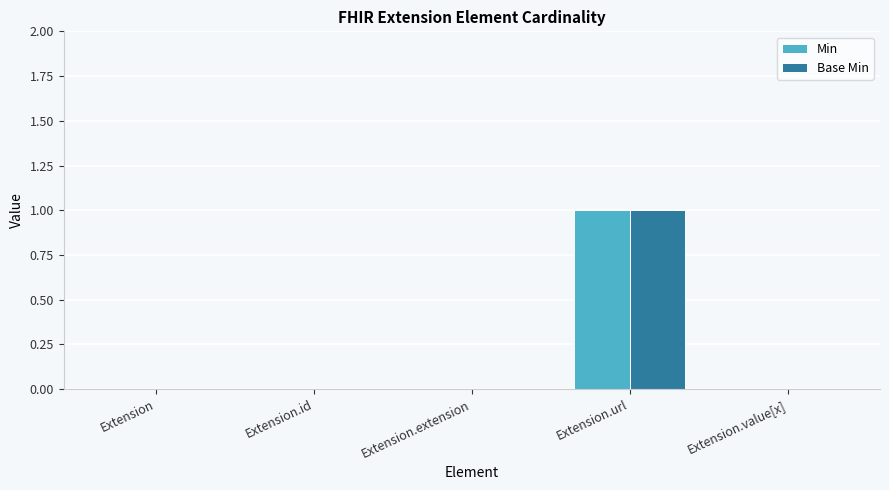

Is it true that Min equals 0 at Extension?

True